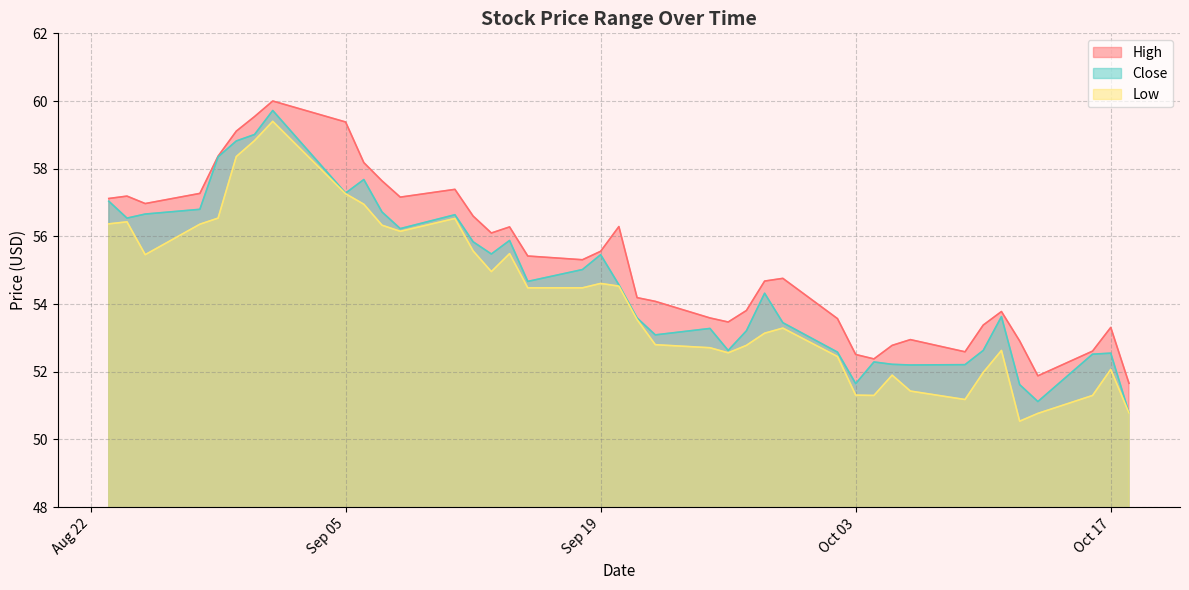

At which category does the chart reach its minimum across all series?

2023-10-12